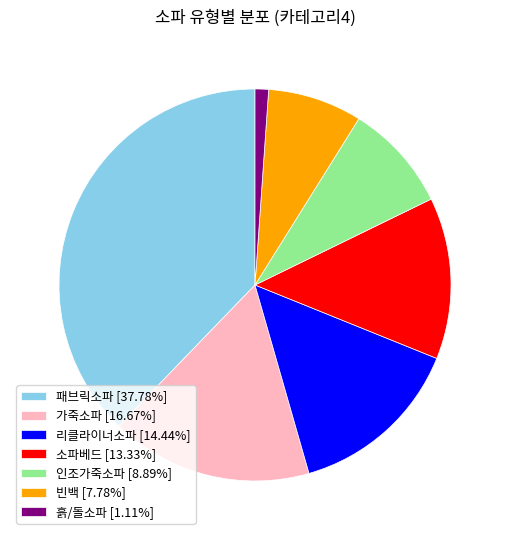

True or false: 흙/돌소파 accounts for 1% of the total.

True